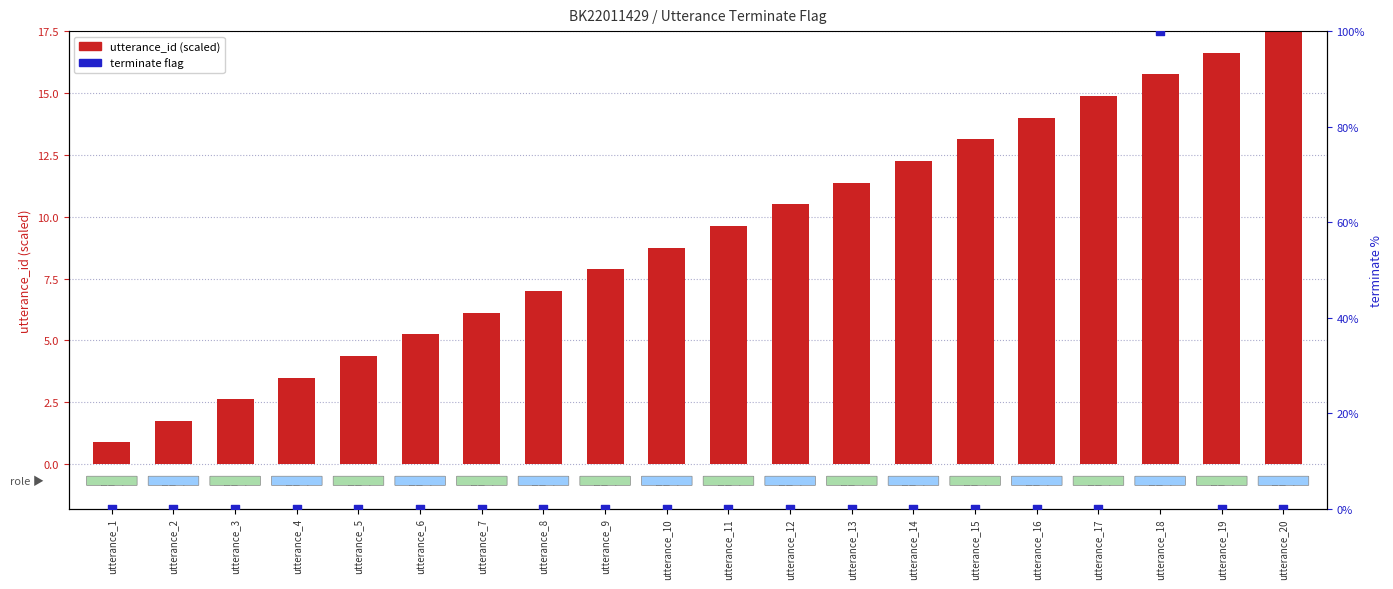

Is the value of utterance_id (scaled) at utterance_5 greater than the value of terminate (percentile) at utterance_14?

Yes